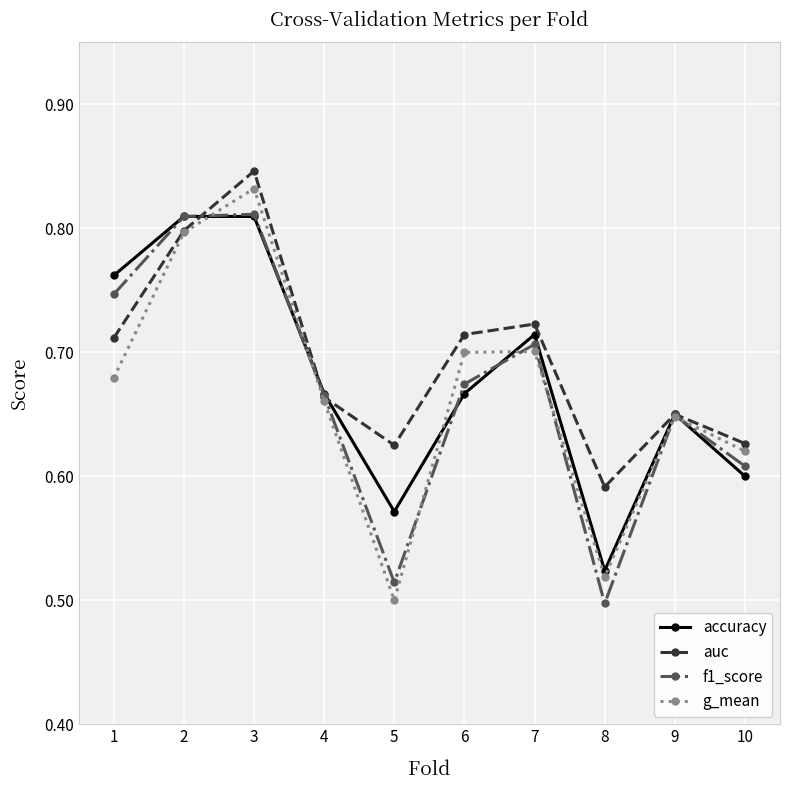

Which series has the largest total across all categories?

auc